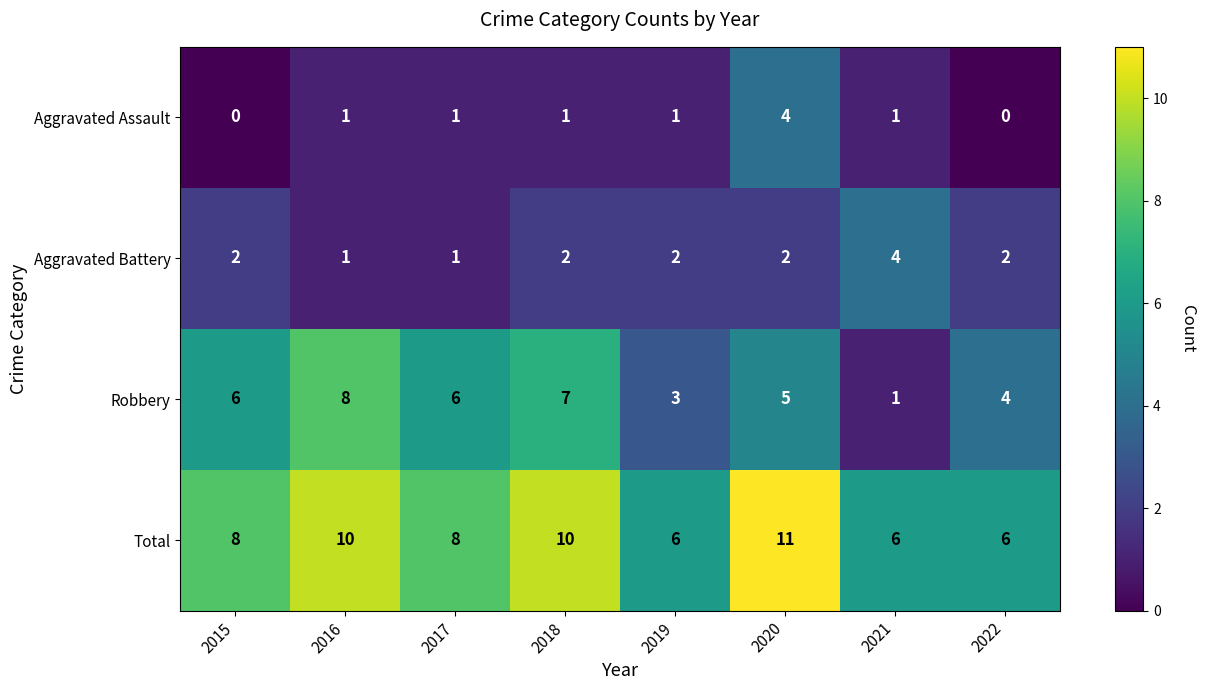

At 2020, list the series in order from smallest to largest.

Aggravated Battery, Aggravated Assault, Robbery, Total